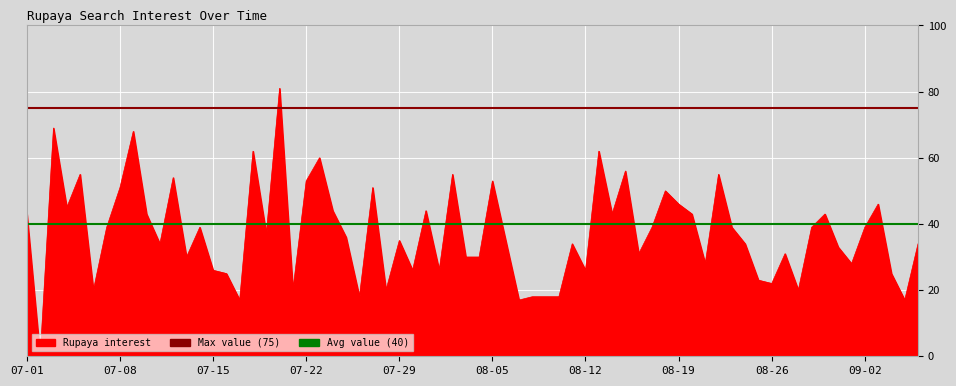

What is the sum of all Avg value (40) values?

80